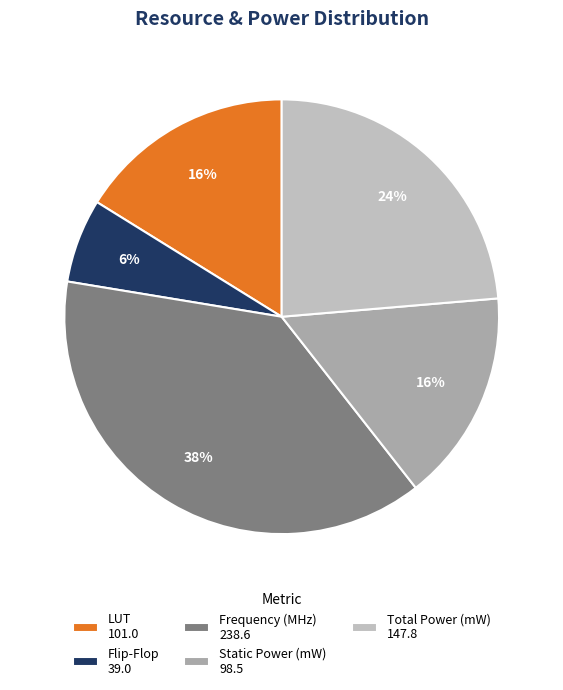

True or false: LUT accounts for 31% of the total.

False